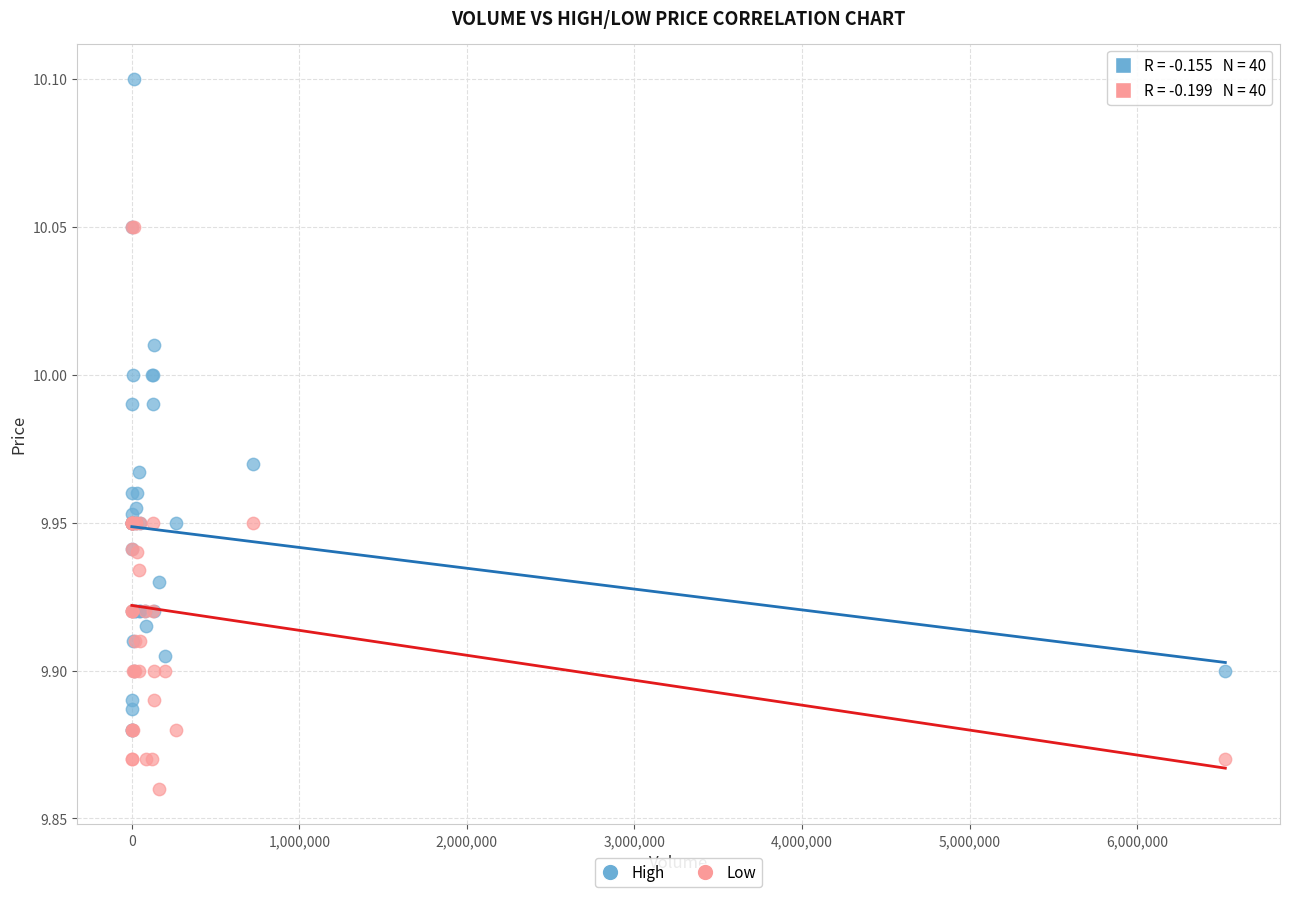

Which series reaches the maximum Y coordinate?

High